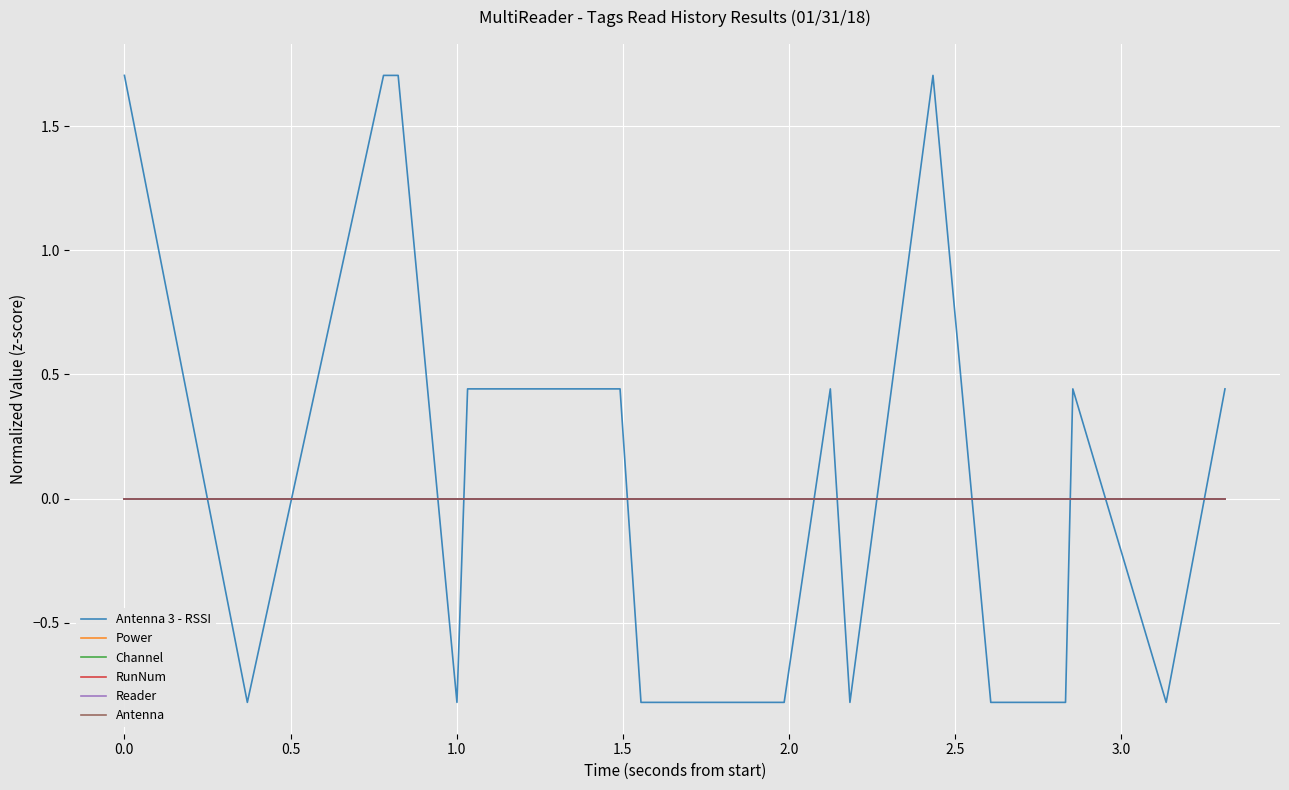

Which series has the largest range (max minus min)?

Antenna 3 - RSSI